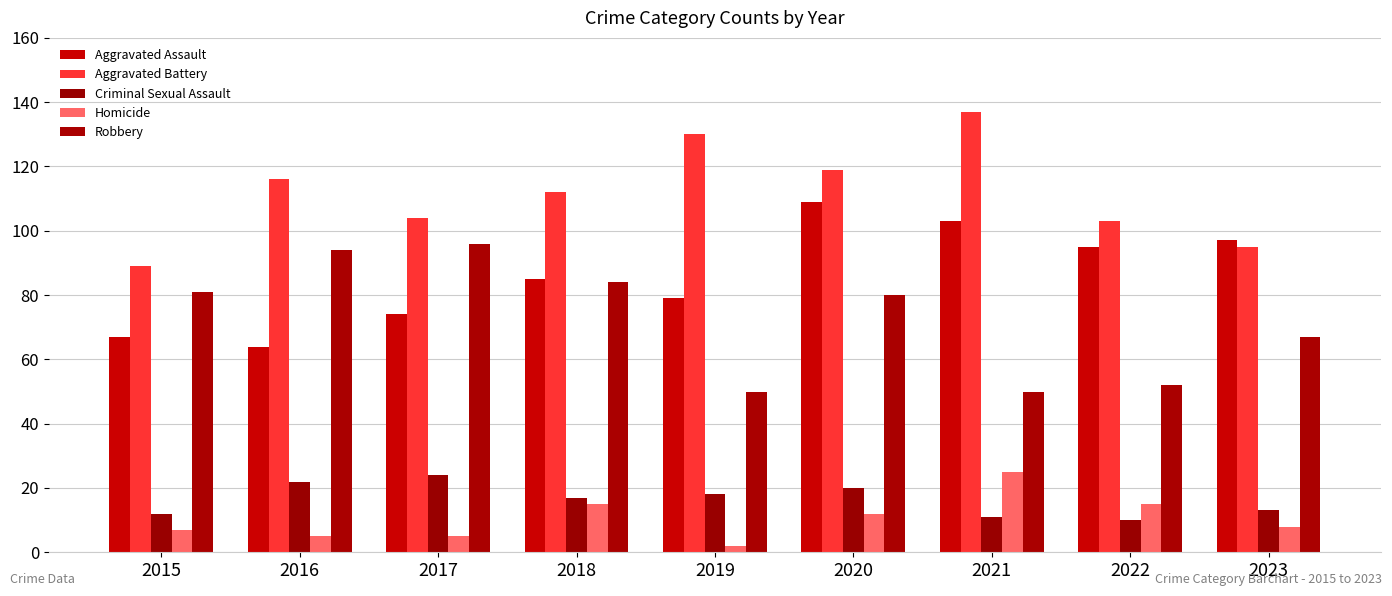

What is the difference between the maximum and minimum values in the Aggravated Assault series?

45